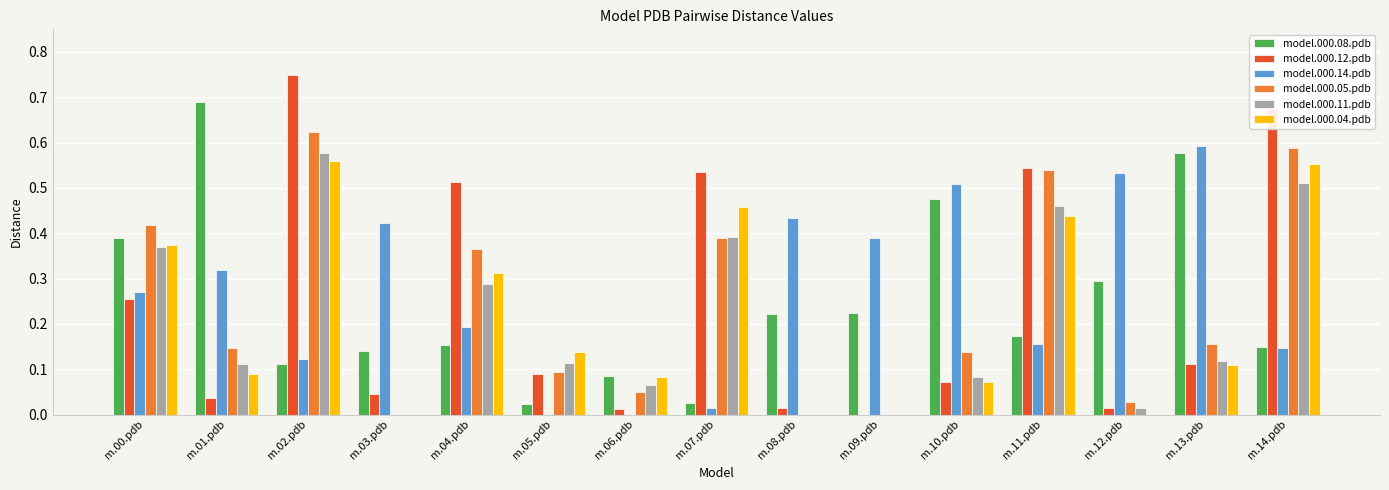

Between m.02.pdb and m.11.pdb, which series saw the biggest shift?

model.000.12.pdb